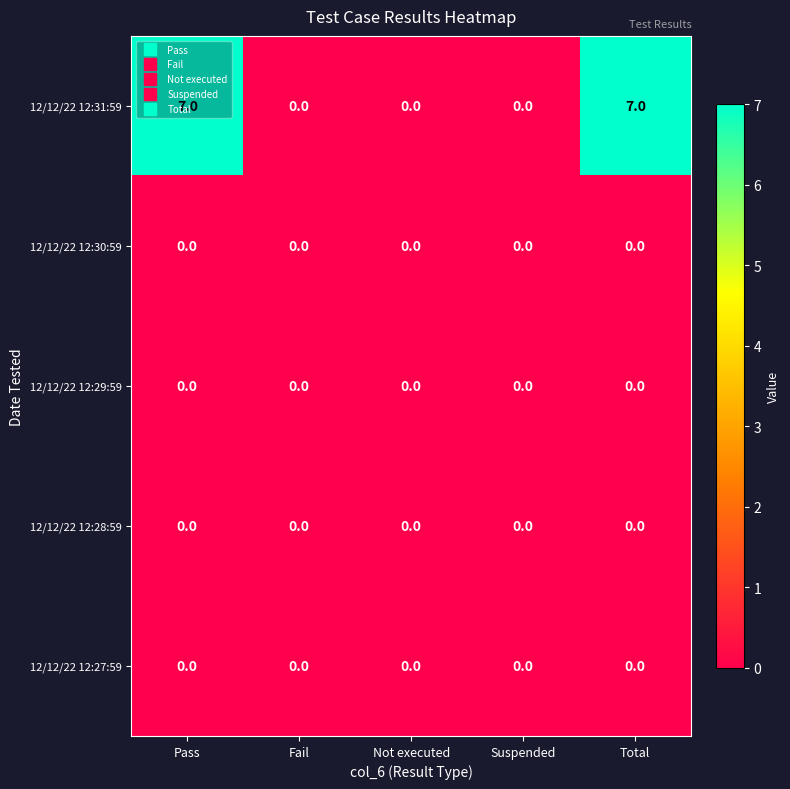

Between Pass and Suspended, which series saw the biggest shift?

12/12/22 12:31:59